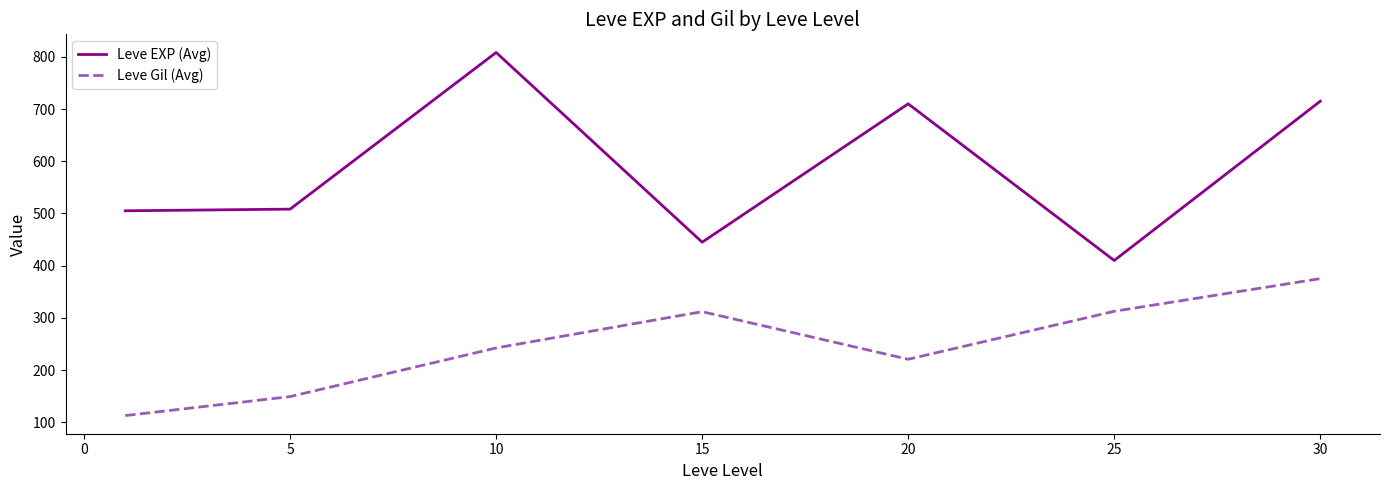

List the series in order of their peak value, highest first.

Leve EXP (Avg), Leve Gil (Avg)